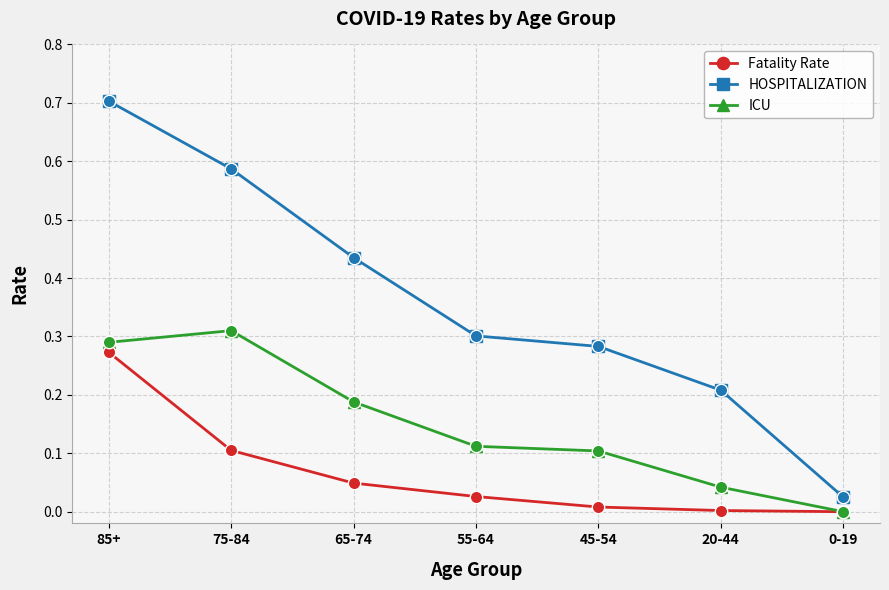

Which series has the largest total across all categories?

HOSPITALIZATION